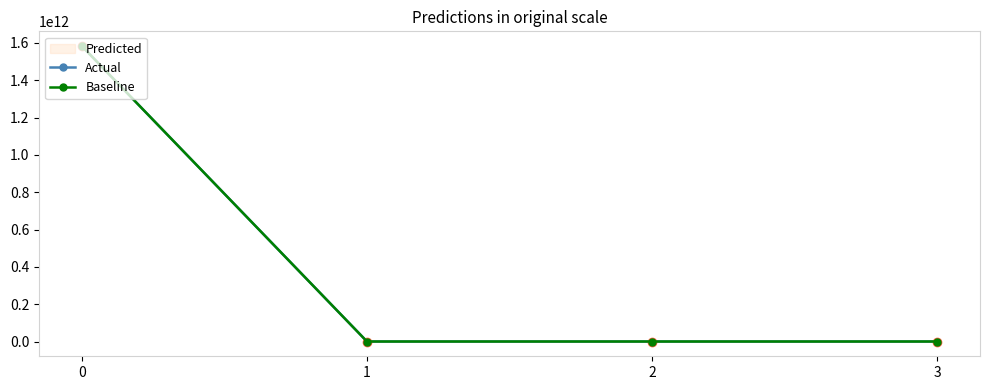

What is the difference between the Actual values at 1 and 2?

185.1